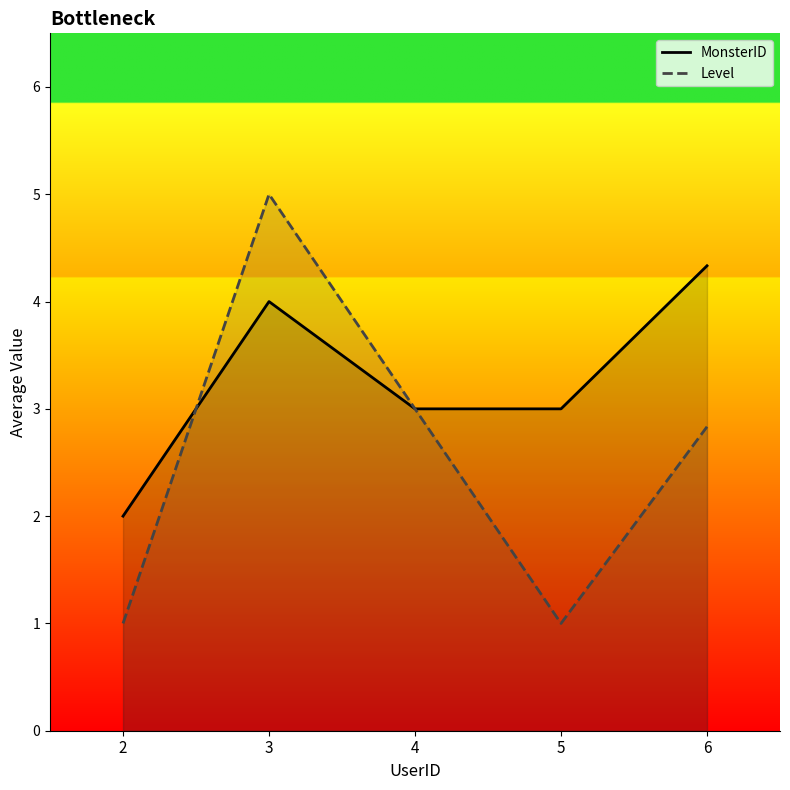

Which series has the largest range (max minus min)?

Level